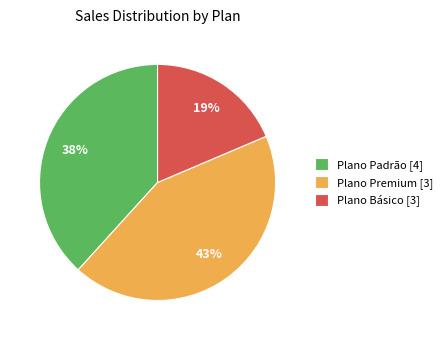

To the nearest percent, what percentage of the pie is Plano Padrão [4]?

38%